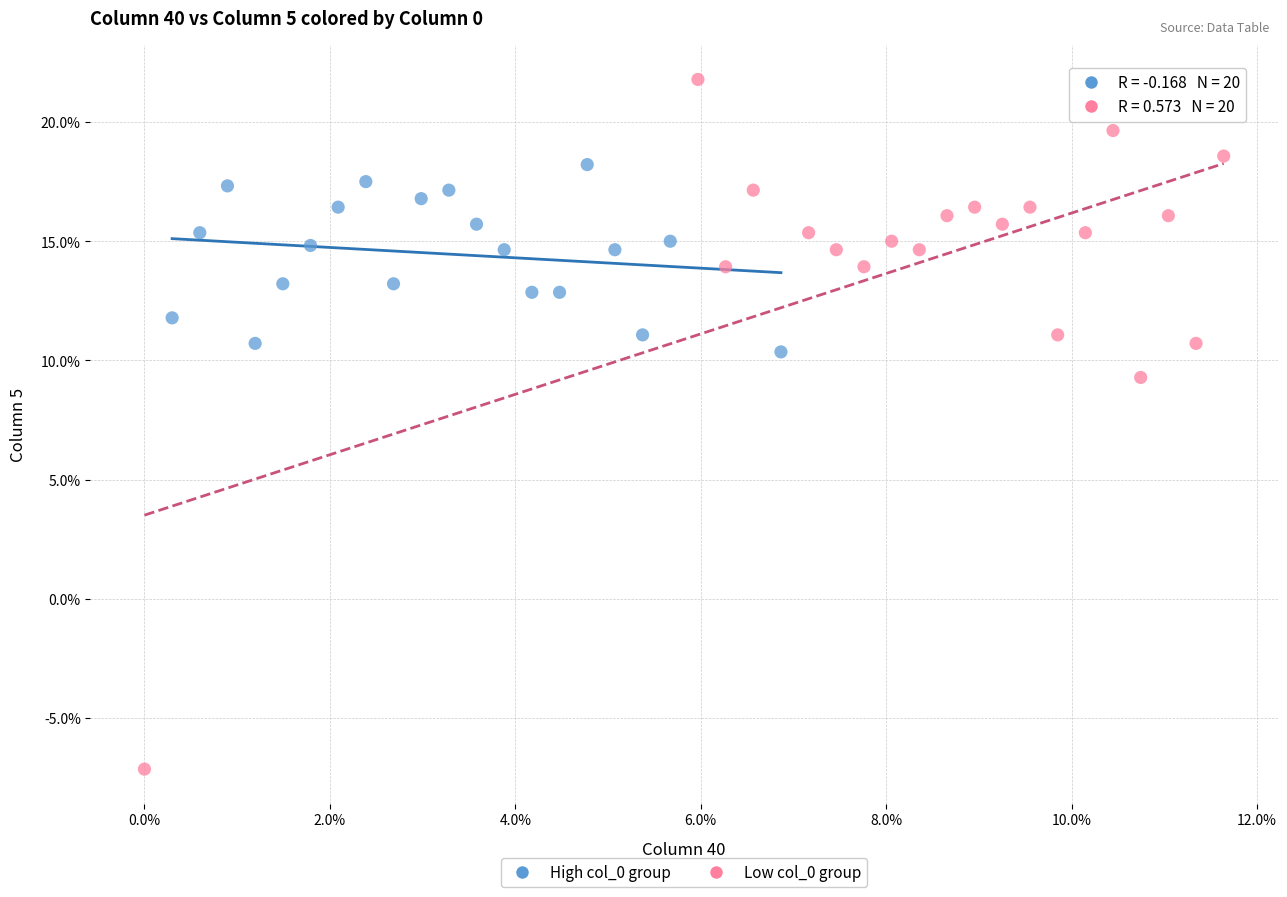

What are all the series names shown in the legend?

High col_0 group, Low col_0 group